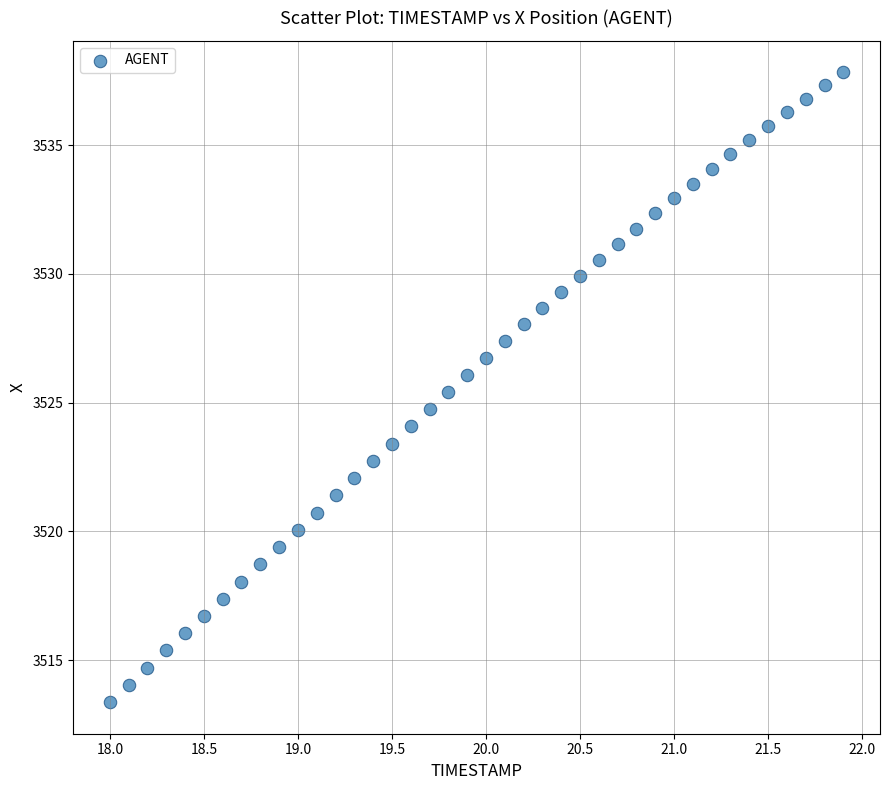

What is the range of X values (max minus min)?

3.9